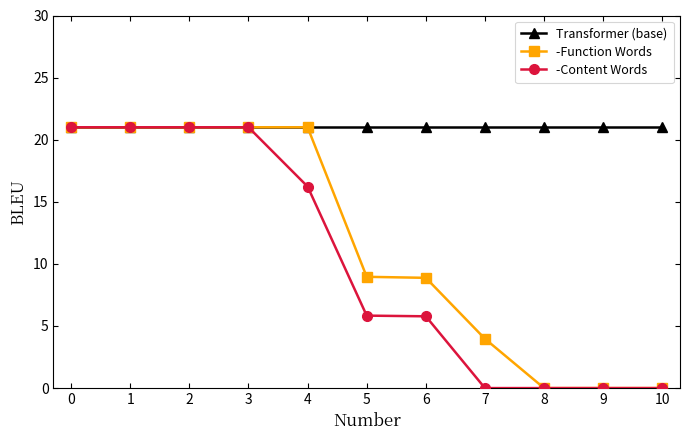

Does the chart have visible grid lines?

No